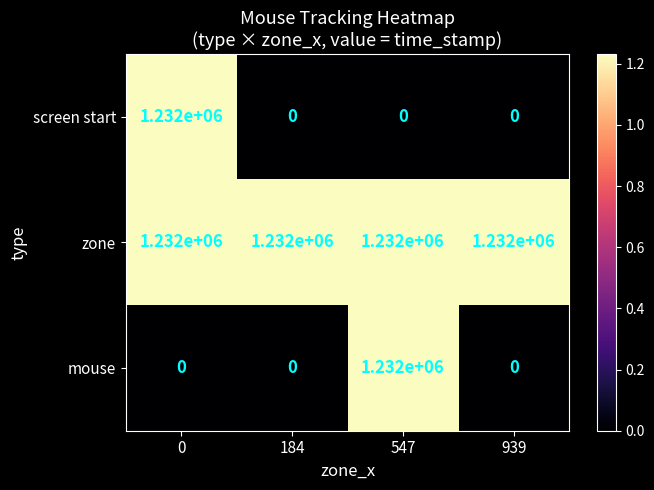

What is the maximum value for screen start?

1232000